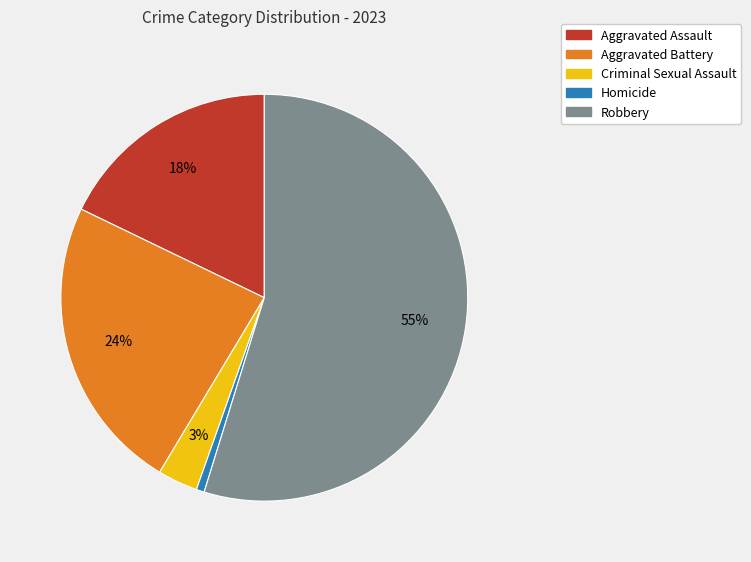

How many slices are in this pie chart?

5